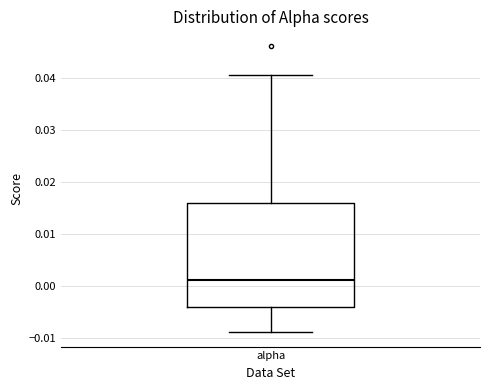

Read this box plot against the y-axis: the position of the median line, the range covered by the box, and the ends of both whiskers. The values are not printed on the chart, so give them approximately, as read against the axis.

median 0.001, box -0.004 to 0.016, whiskers -0.009 to 0.041